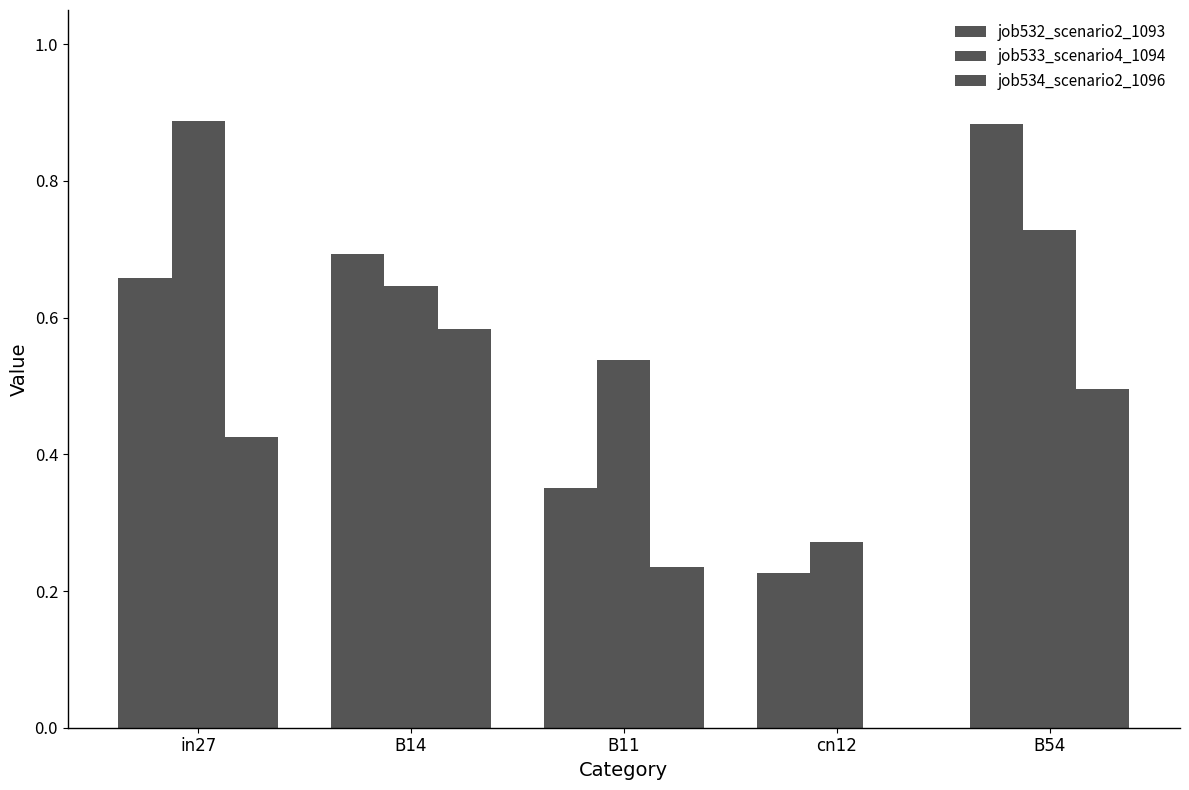

What is the lowest value of the job533_scenario4_1094 series?

0.3